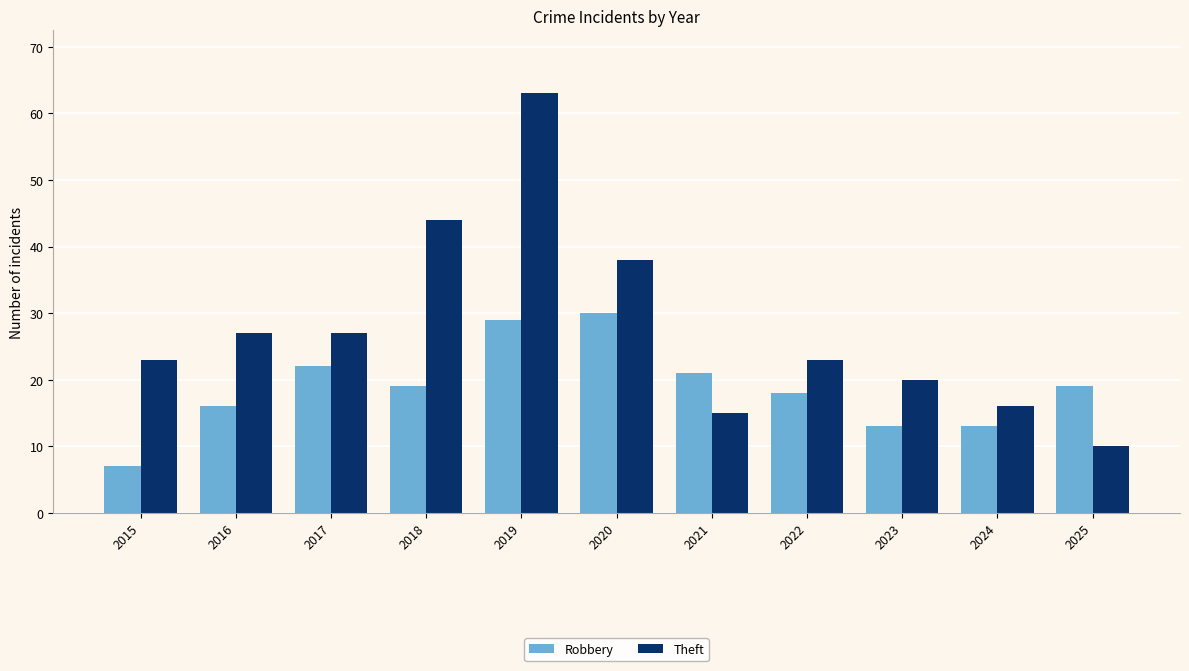

What are all the series names shown in the legend?

Robbery, Theft